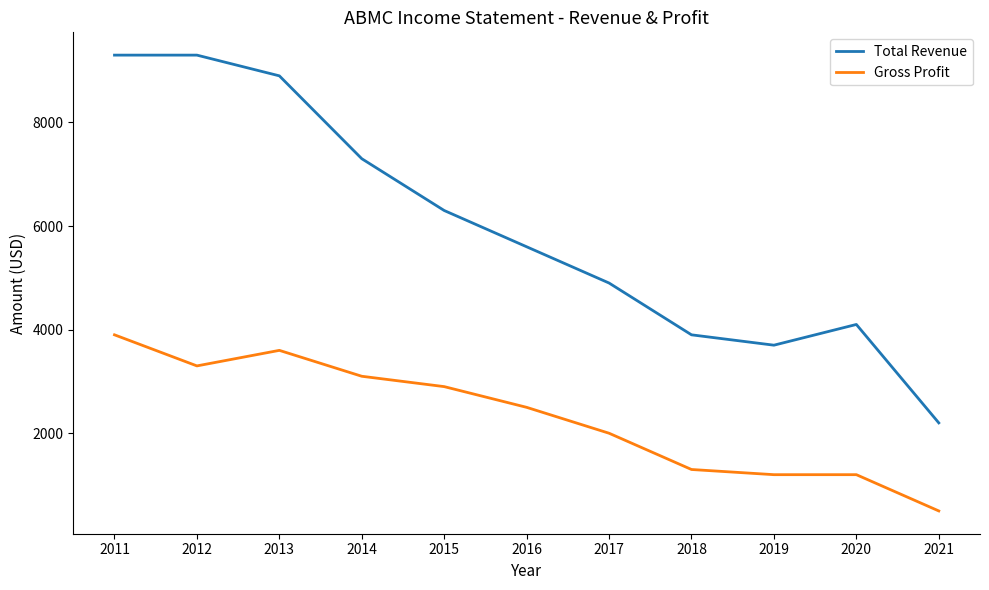

The value of Gross Profit at 2020 is 1656. True or false?

False